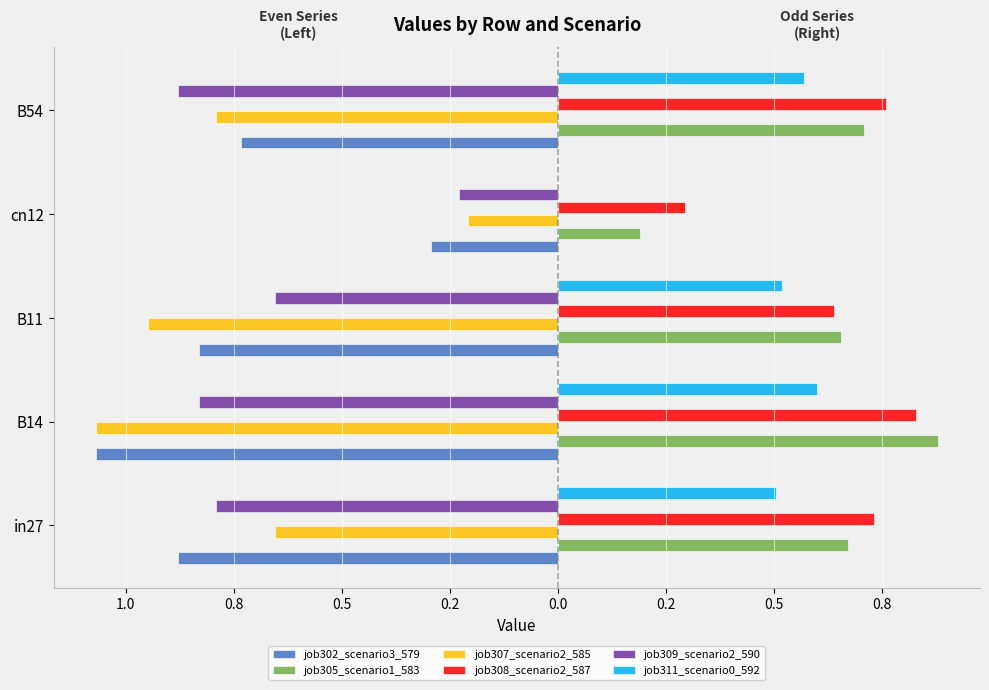

What are all the series names shown in the legend?

job302_scenario3_579, job305_scenario1_583, job307_scenario2_585, job308_scenario2_587, job309_scenario2_590, job311_scenario0_592